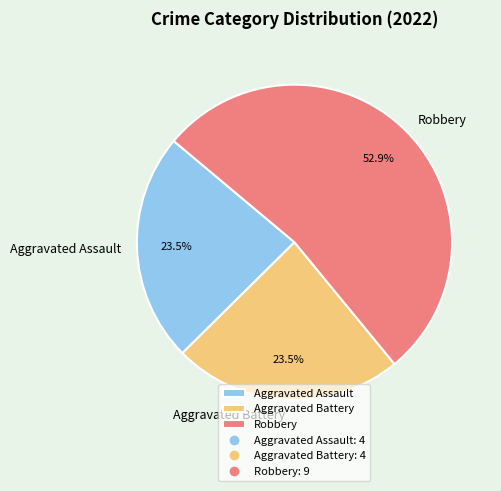

Which category has the biggest portion of the pie?

Robbery